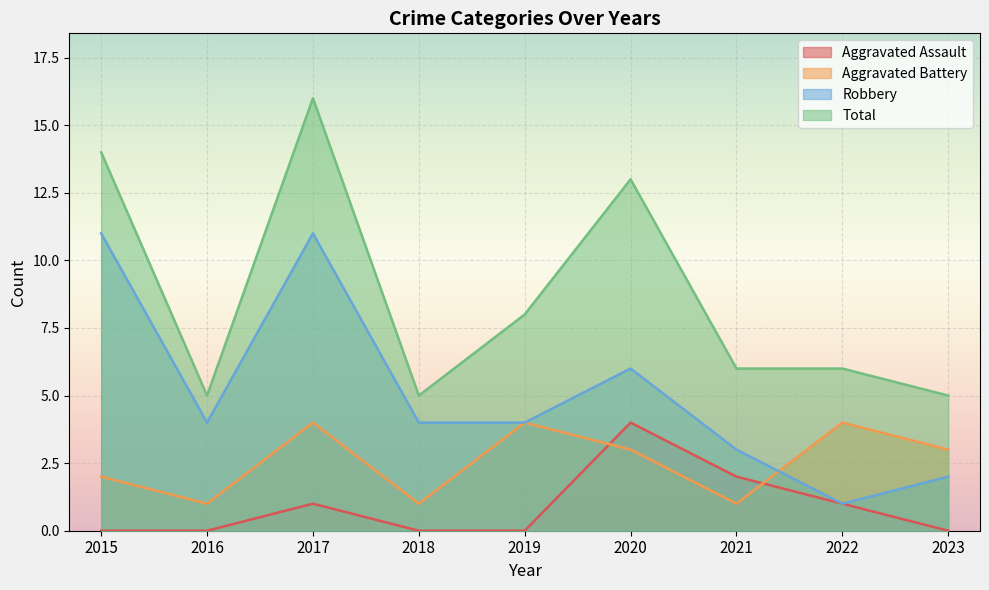

What is the value of the Aggravated Assault point at the 7th from the left?

2